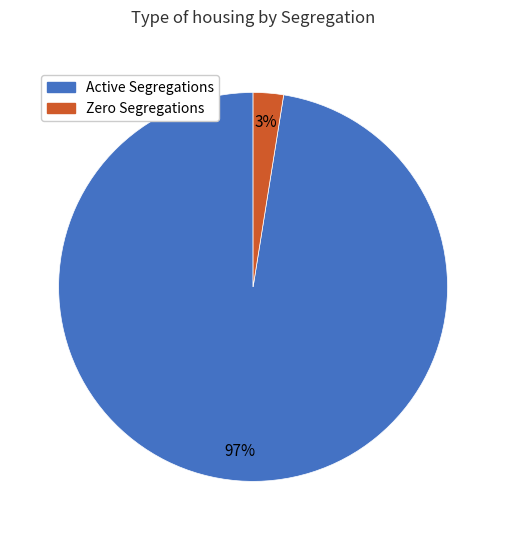

Is there a majority slice in this chart?

Yes